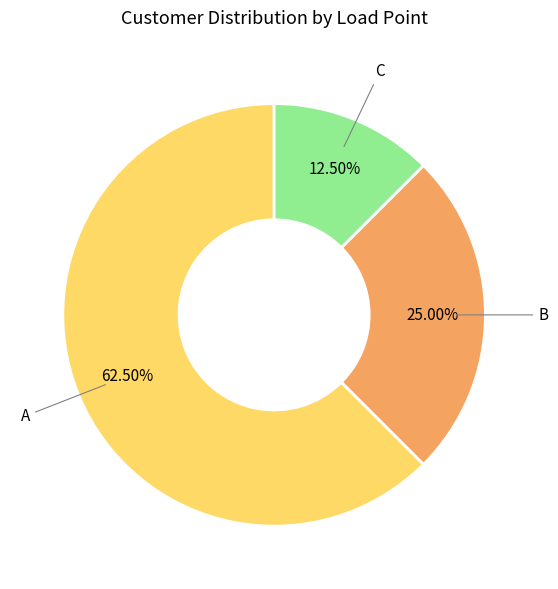

Count the number of slices in the pie.

3